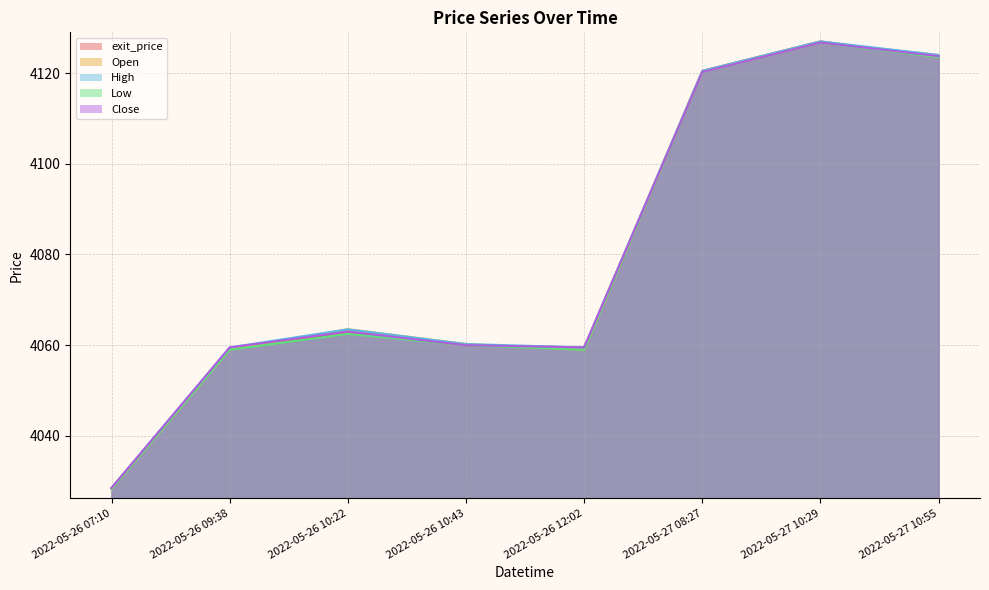

What is the label of the 7th point from the left?

2022-05-27 10:29